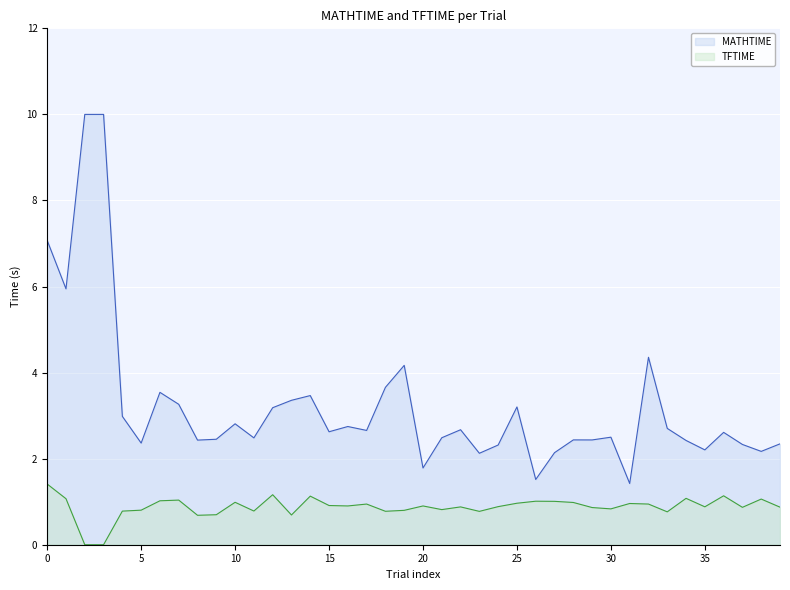

The value of MATHTIME at 21 is 1.3. True or false?

False